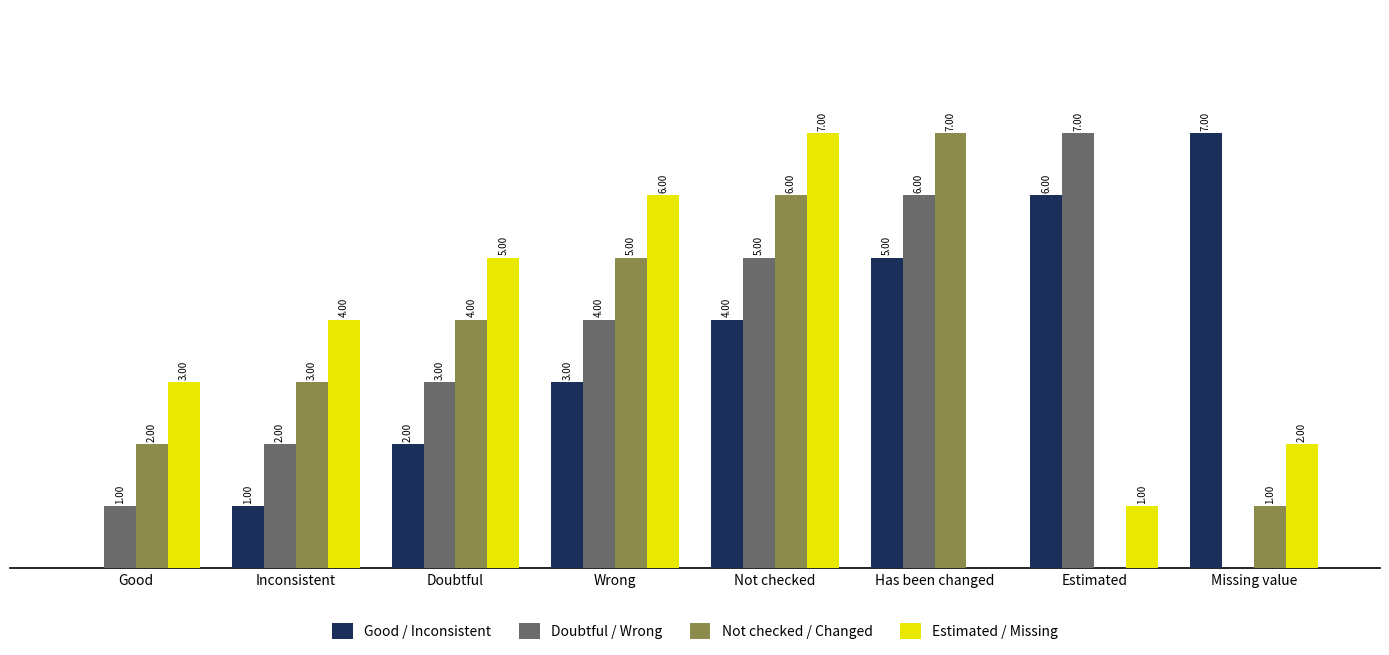

At which label does Good / Inconsistent reach its peak?

Missing value